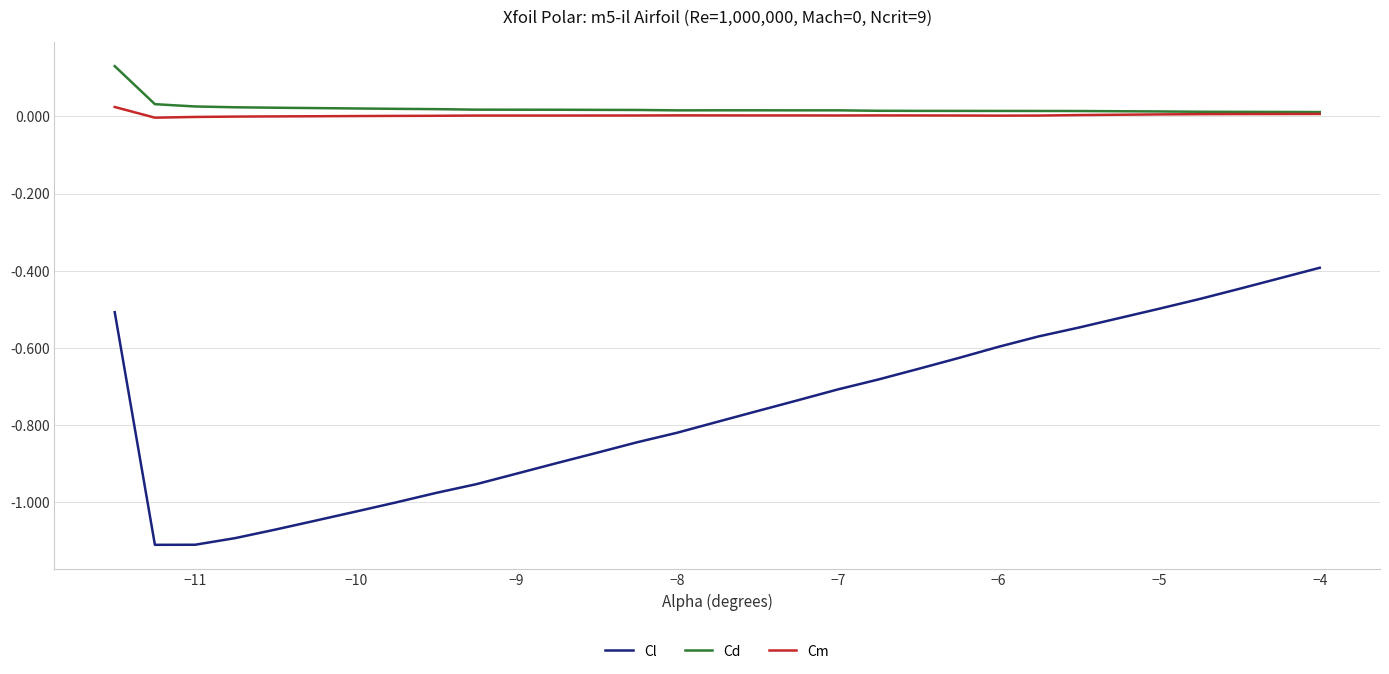

Which series has the largest range (max minus min)?

Cl